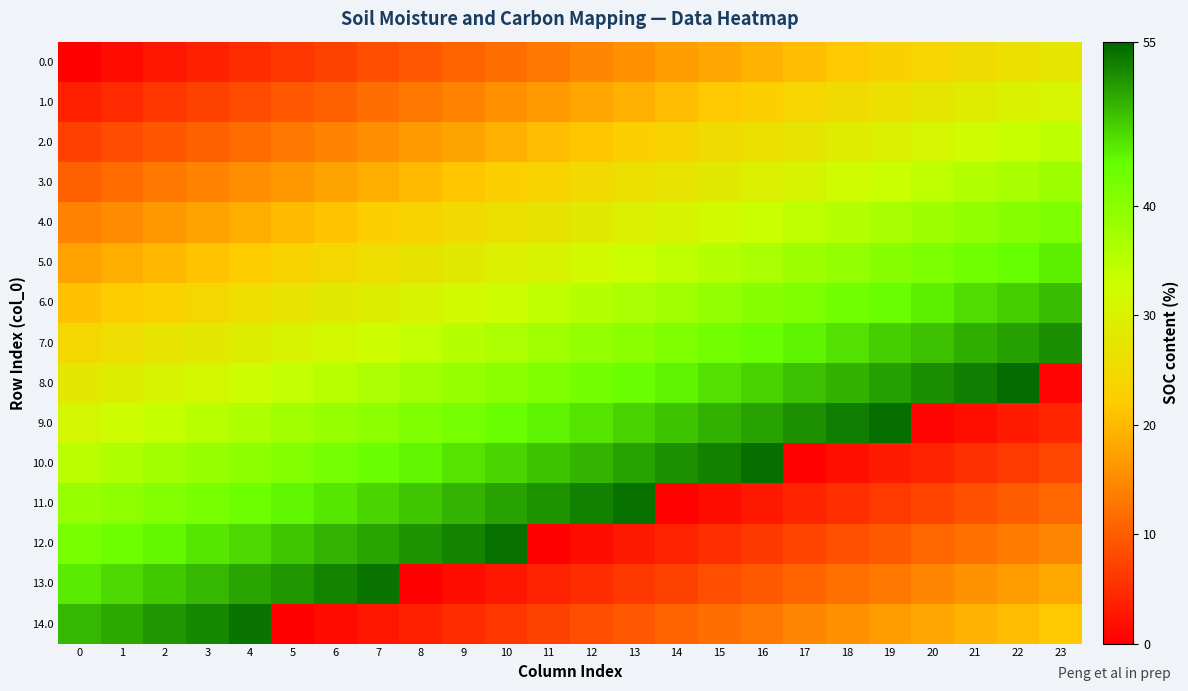

At which category is the sum across all series the highest?

4